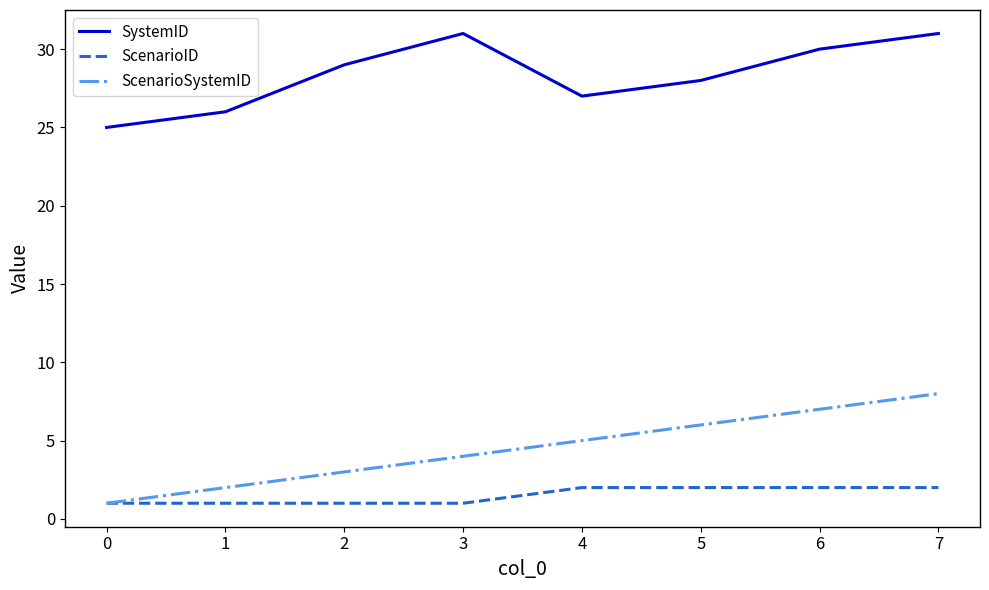

Is it true that ScenarioSystemID equals 5 at 4?

True